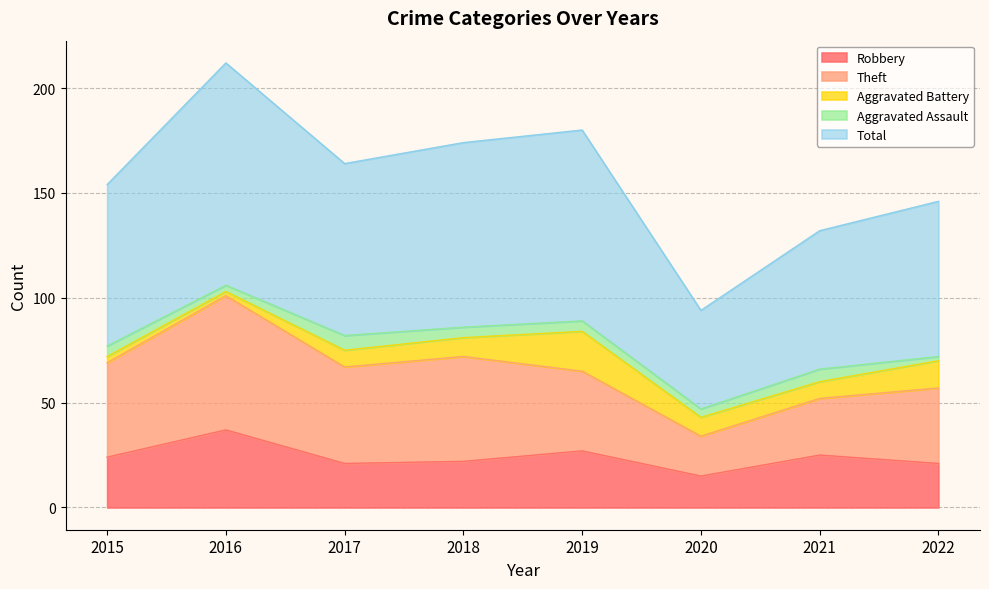

How many data points does each series have?

8